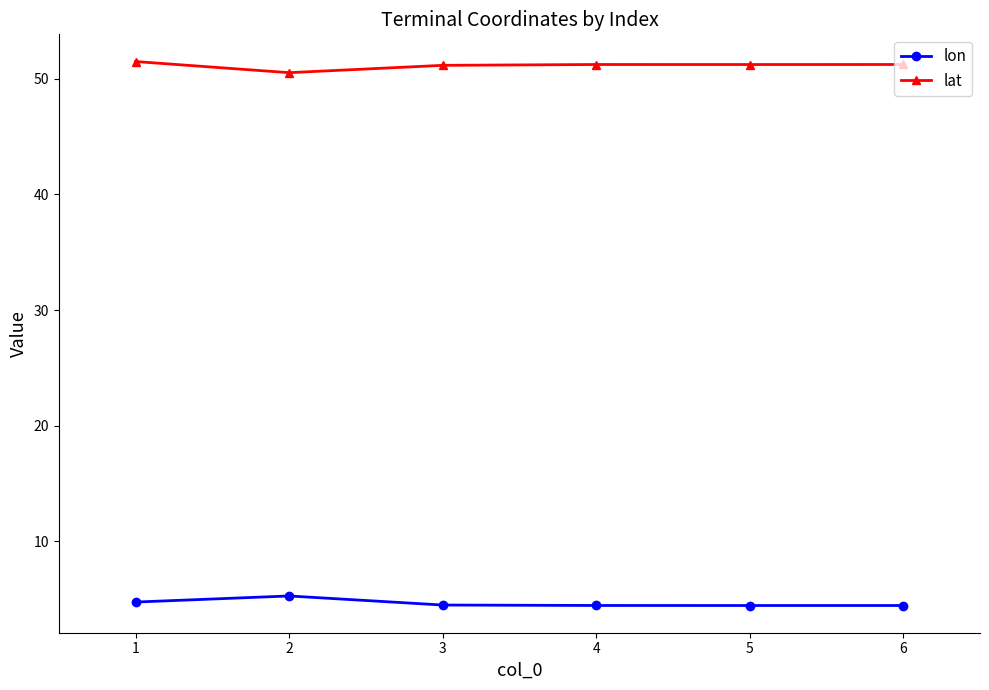

True or false: lon has more than 0 points higher than both neighbors.

True